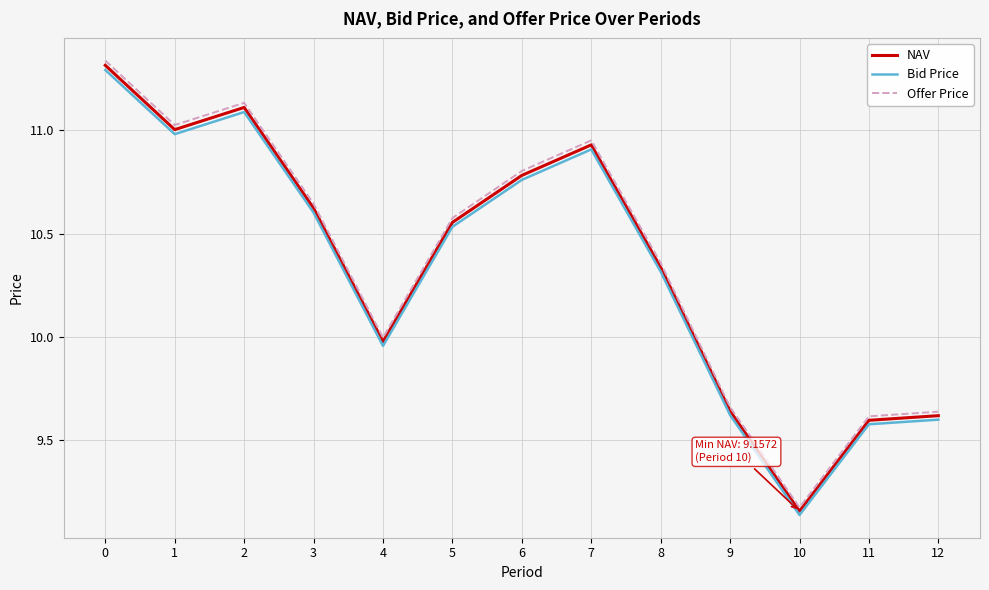

What is the total value across all series at 5?

31.7